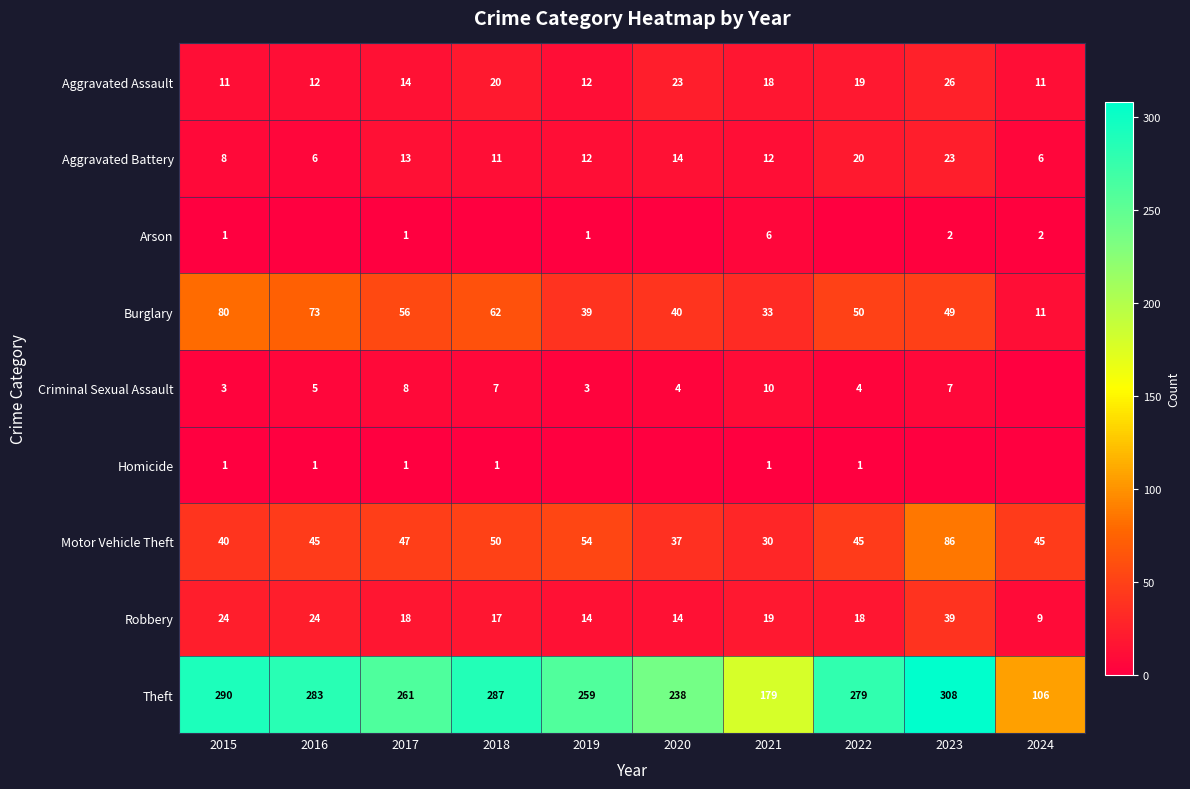

What value does the Burglary series have at 2016?

73